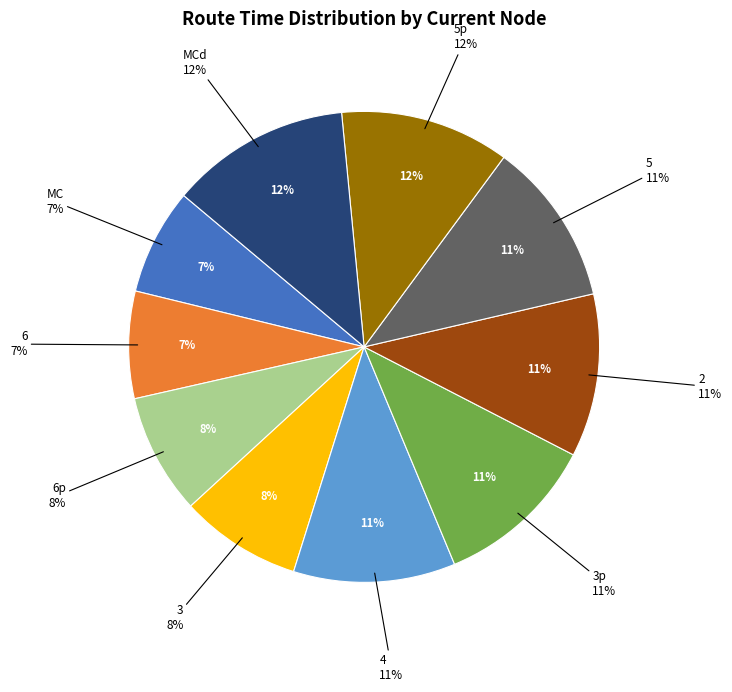

Which slice is the largest?

MCd